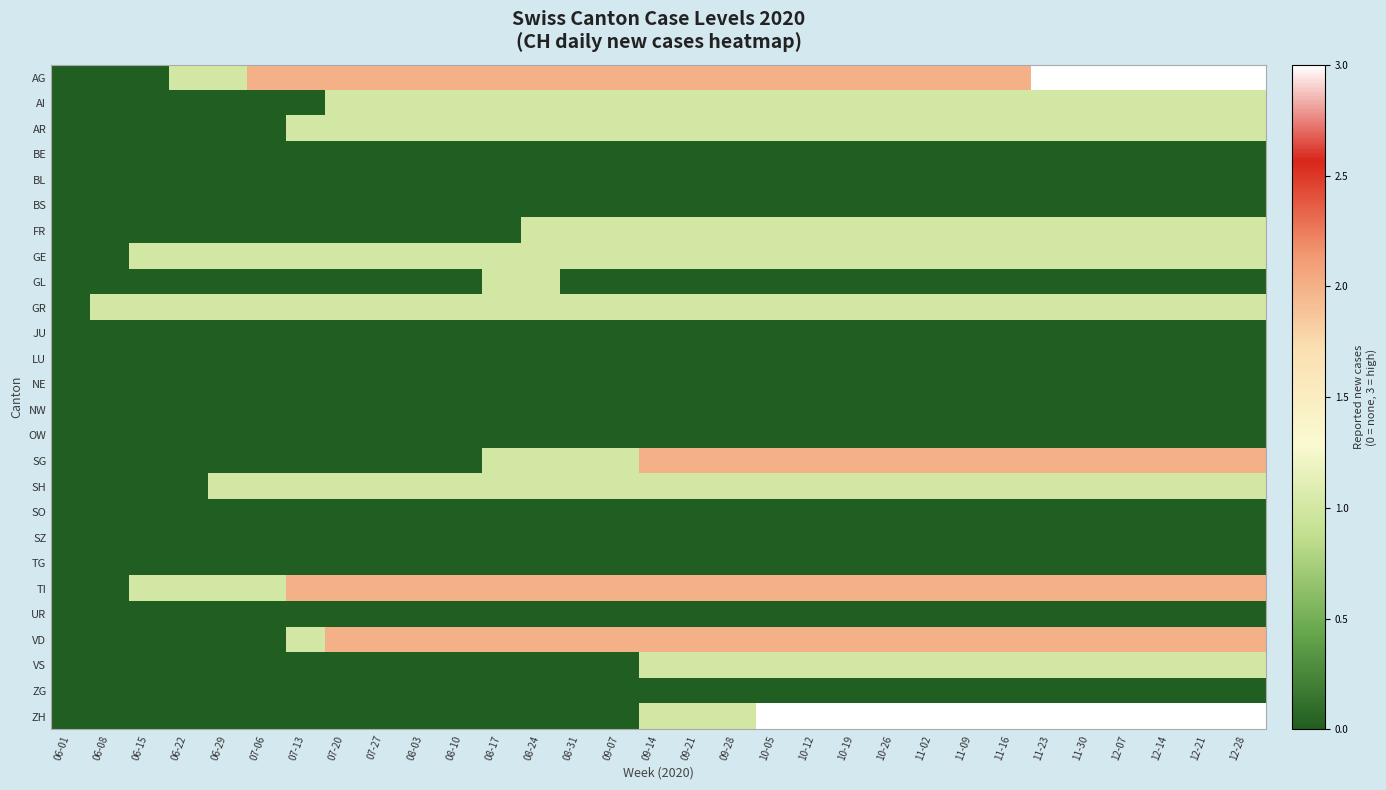

Reading left to right, list all the values displayed in this chart.

AG: 06-01=0	06-08=0	06-15=0	06-22=1	06-29=1	07-06=2	07-13=2	07-20=2	07-27=2	08-03=2	08-10=2	08-17=2	08-24=2	08-31=2	09-07=2	09-14=2	09-21=2	09-28=2	10-05=2	10-12=2	10-19=2	10-26=2	11-02=2	11-09=2	11-16=2	11-23=3	11-30=3	12-07=3	12-14=3	12-21=3	12-28=3
AI: 06-01=0	06-08=0	06-15=0	06-22=0	06-29=0	07-06=0	07-13=0	07-20=1	07-27=1	08-03=1	08-10=1	08-17=1	08-24=1	08-31=1	09-07=1	09-14=1	09-21=1	09-28=1	10-05=1	10-12=1	10-19=1	10-26=1	11-02=1	11-09=1	11-16=1	11-23=1	11-30=1	12-07=1	12-14=1	12-21=1	12-28=1
AR: 06-01=0	06-08=0	06-15=0	06-22=0	06-29=0	07-06=0	07-13=1	07-20=1	07-27=1	08-03=1	08-10=1	08-17=1	08-24=1	08-31=1	09-07=1	09-14=1	09-21=1	09-28=1	10-05=1	10-12=1	10-19=1	10-26=1	11-02=1	11-09=1	11-16=1	11-23=1	11-30=1	12-07=1	12-14=1	12-21=1	12-28=1
BE: 06-01=0	06-08=0	06-15=0	06-22=0	06-29=0	07-06=0	07-13=0	07-20=0	07-27=0	08-03=0	08-10=0	08-17=0	08-24=0	08-31=0	09-07=0	09-14=0	09-21=0	09-28=0	10-05=0	10-12=0	10-19=0	10-26=0	11-02=0	11-09=0	11-16=0	11-23=0	11-30=0	12-07=0	12-14=0	12-21=0	12-28=0
BL: 06-01=0	06-08=0	06-15=0	06-22=0	06-29=0	07-06=0	07-13=0	07-20=0	07-27=0	08-03=0	08-10=0	08-17=0	08-24=0	08-31=0	09-07=0	09-14=0	09-21=0	09-28=0	10-05=0	10-12=0	10-19=0	10-26=0	11-02=0	11-09=0	11-16=0	11-23=0	11-30=0	12-07=0	12-14=0	12-21=0	12-28=0
BS: 06-01=0	06-08=0	06-15=0	06-22=0	06-29=0	07-06=0	07-13=0	07-20=0	07-27=0	08-03=0	08-10=0	08-17=0	08-24=0	08-31=0	09-07=0	09-14=0	09-21=0	09-28=0	10-05=0	10-12=0	10-19=0	10-26=0	11-02=0	11-09=0	11-16=0	11-23=0	11-30=0	12-07=0	12-14=0	12-21=0	12-28=0
FR: 06-01=0	06-08=0	06-15=0	06-22=0	06-29=0	07-06=0	07-13=0	07-20=0	07-27=0	08-03=0	08-10=0	08-17=0	08-24=1	08-31=1	09-07=1	09-14=1	09-21=1	09-28=1	10-05=1	10-12=1	10-19=1	10-26=1	11-02=1	11-09=1	11-16=1	11-23=1	11-30=1	12-07=1	12-14=1	12-21=1	12-28=1
GE: 06-01=0	06-08=0	06-15=1	06-22=1	06-29=1	07-06=1	07-13=1	07-20=1	07-27=1	08-03=1	08-10=1	08-17=1	08-24=1	08-31=1	09-07=1	09-14=1	09-21=1	09-28=1	10-05=1	10-12=1	10-19=1	10-26=1	11-02=1	11-09=1	11-16=1	11-23=1	11-30=1	12-07=1	12-14=1	12-21=1	12-28=1
GL: 06-01=0	06-08=0	06-15=0	06-22=0	06-29=0	07-06=0	07-13=0	07-20=0	07-27=0	08-03=0	08-10=0	08-17=1	08-24=1	08-31=0	09-07=0	09-14=0	09-21=0	09-28=0	10-05=0	10-12=0	10-19=0	10-26=0	11-02=0	11-09=0	11-16=0	11-23=0	11-30=0	12-07=0	12-14=0	12-21=0	12-28=0
GR: 06-01=0	06-08=1	06-15=1	06-22=1	06-29=1	07-06=1	07-13=1	07-20=1	07-27=1	08-03=1	08-10=1	08-17=1	08-24=1	08-31=1	09-07=1	09-14=1	09-21=1	09-28=1	10-05=1	10-12=1	10-19=1	10-26=1	11-02=1	11-09=1	11-16=1	11-23=1	11-30=1	12-07=1	12-14=1	12-21=1	12-28=1
JU: 06-01=0	06-08=0	06-15=0	06-22=0	06-29=0	07-06=0	07-13=0	07-20=0	07-27=0	08-03=0	08-10=0	08-17=0	08-24=0	08-31=0	09-07=0	09-14=0	09-21=0	09-28=0	10-05=0	10-12=0	10-19=0	10-26=0	11-02=0	11-09=0	11-16=0	11-23=0	11-30=0	12-07=0	12-14=0	12-21=0	12-28=0
LU: 06-01=0	06-08=0	06-15=0	06-22=0	06-29=0	07-06=0	07-13=0	07-20=0	07-27=0	08-03=0	08-10=0	08-17=0	08-24=0	08-31=0	09-07=0	09-14=0	09-21=0	09-28=0	10-05=0	10-12=0	10-19=0	10-26=0	11-02=0	11-09=0	11-16=0	11-23=0	11-30=0	12-07=0	12-14=0	12-21=0	12-28=0
NE: 06-01=0	06-08=0	06-15=0	06-22=0	06-29=0	07-06=0	07-13=0	07-20=0	07-27=0	08-03=0	08-10=0	08-17=0	08-24=0	08-31=0	09-07=0	09-14=0	09-21=0	09-28=0	10-05=0	10-12=0	10-19=0	10-26=0	11-02=0	11-09=0	11-16=0	11-23=0	11-30=0	12-07=0	12-14=0	12-21=0	12-28=0
NW: 06-01=0	06-08=0	06-15=0	06-22=0	06-29=0	07-06=0	07-13=0	07-20=0	07-27=0	08-03=0	08-10=0	08-17=0	08-24=0	08-31=0	09-07=0	09-14=0	09-21=0	09-28=0	10-05=0	10-12=0	10-19=0	10-26=0	11-02=0	11-09=0	11-16=0	11-23=0	11-30=0	12-07=0	12-14=0	12-21=0	12-28=0
OW: 06-01=0	06-08=0	06-15=0	06-22=0	06-29=0	07-06=0	07-13=0	07-20=0	07-27=0	08-03=0	08-10=0	08-17=0	08-24=0	08-31=0	09-07=0	09-14=0	09-21=0	09-28=0	10-05=0	10-12=0	10-19=0	10-26=0	11-02=0	11-09=0	11-16=0	11-23=0	11-30=0	12-07=0	12-14=0	12-21=0	12-28=0
SG: 06-01=0	06-08=0	06-15=0	06-22=0	06-29=0	07-06=0	07-13=0	07-20=0	07-27=0	08-03=0	08-10=0	08-17=1	08-24=1	08-31=1	09-07=1	09-14=2	09-21=2	09-28=2	10-05=2	10-12=2	10-19=2	10-26=2	11-02=2	11-09=2	11-16=2	11-23=2	11-30=2	12-07=2	12-14=2	12-21=2	12-28=2
SH: 06-01=0	06-08=0	06-15=0	06-22=0	06-29=1	07-06=1	07-13=1	07-20=1	07-27=1	08-03=1	08-10=1	08-17=1	08-24=1	08-31=1	09-07=1	09-14=1	09-21=1	09-28=1	10-05=1	10-12=1	10-19=1	10-26=1	11-02=1	11-09=1	11-16=1	11-23=1	11-30=1	12-07=1	12-14=1	12-21=1	12-28=1
SO: 06-01=0	06-08=0	06-15=0	06-22=0	06-29=0	07-06=0	07-13=0	07-20=0	07-27=0	08-03=0	08-10=0	08-17=0	08-24=0	08-31=0	09-07=0	09-14=0	09-21=0	09-28=0	10-05=0	10-12=0	10-19=0	10-26=0	11-02=0	11-09=0	11-16=0	11-23=0	11-30=0	12-07=0	12-14=0	12-21=0	12-28=0
SZ: 06-01=0	06-08=0	06-15=0	06-22=0	06-29=0	07-06=0	07-13=0	07-20=0	07-27=0	08-03=0	08-10=0	08-17=0	08-24=0	08-31=0	09-07=0	09-14=0	09-21=0	09-28=0	10-05=0	10-12=0	10-19=0	10-26=0	11-02=0	11-09=0	11-16=0	11-23=0	11-30=0	12-07=0	12-14=0	12-21=0	12-28=0
TG: 06-01=0	06-08=0	06-15=0	06-22=0	06-29=0	07-06=0	07-13=0	07-20=0	07-27=0	08-03=0	08-10=0	08-17=0	08-24=0	08-31=0	09-07=0	09-14=0	09-21=0	09-28=0	10-05=0	10-12=0	10-19=0	10-26=0	11-02=0	11-09=0	11-16=0	11-23=0	11-30=0	12-07=0	12-14=0	12-21=0	12-28=0
TI: 06-01=0	06-08=0	06-15=1	06-22=1	06-29=1	07-06=1	07-13=2	07-20=2	07-27=2	08-03=2	08-10=2	08-17=2	08-24=2	08-31=2	09-07=2	09-14=2	09-21=2	09-28=2	10-05=2	10-12=2	10-19=2	10-26=2	11-02=2	11-09=2	11-16=2	11-23=2	11-30=2	12-07=2	12-14=2	12-21=2	12-28=2
UR: 06-01=0	06-08=0	06-15=0	06-22=0	06-29=0	07-06=0	07-13=0	07-20=0	07-27=0	08-03=0	08-10=0	08-17=0	08-24=0	08-31=0	09-07=0	09-14=0	09-21=0	09-28=0	10-05=0	10-12=0	10-19=0	10-26=0	11-02=0	11-09=0	11-16=0	11-23=0	11-30=0	12-07=0	12-14=0	12-21=0	12-28=0
VD: 06-01=0	06-08=0	06-15=0	06-22=0	06-29=0	07-06=0	07-13=1	07-20=2	07-27=2	08-03=2	08-10=2	08-17=2	08-24=2	08-31=2	09-07=2	09-14=2	09-21=2	09-28=2	10-05=2	10-12=2	10-19=2	10-26=2	11-02=2	11-09=2	11-16=2	11-23=2	11-30=2	12-07=2	12-14=2	12-21=2	12-28=2
VS: 06-01=0	06-08=0	06-15=0	06-22=0	06-29=0	07-06=0	07-13=0	07-20=0	07-27=0	08-03=0	08-10=0	08-17=0	08-24=0	08-31=0	09-07=0	09-14=1	09-21=1	09-28=1	10-05=1	10-12=1	10-19=1	10-26=1	11-02=1	11-09=1	11-16=1	11-23=1	11-30=1	12-07=1	12-14=1	12-21=1	12-28=1
ZG: 06-01=0	06-08=0	06-15=0	06-22=0	06-29=0	07-06=0	07-13=0	07-20=0	07-27=0	08-03=0	08-10=0	08-17=0	08-24=0	08-31=0	09-07=0	09-14=0	09-21=0	09-28=0	10-05=0	10-12=0	10-19=0	10-26=0	11-02=0	11-09=0	11-16=0	11-23=0	11-30=0	12-07=0	12-14=0	12-21=0	12-28=0
ZH: 06-01=0	06-08=0	06-15=0	06-22=0	06-29=0	07-06=0	07-13=0	07-20=0	07-27=0	08-03=0	08-10=0	08-17=0	08-24=0	08-31=0	09-07=0	09-14=1	09-21=1	09-28=1	10-05=3	10-12=3	10-19=3	10-26=3	11-02=3	11-09=3	11-16=3	11-23=3	11-30=3	12-07=3	12-14=3	12-21=3	12-28=3